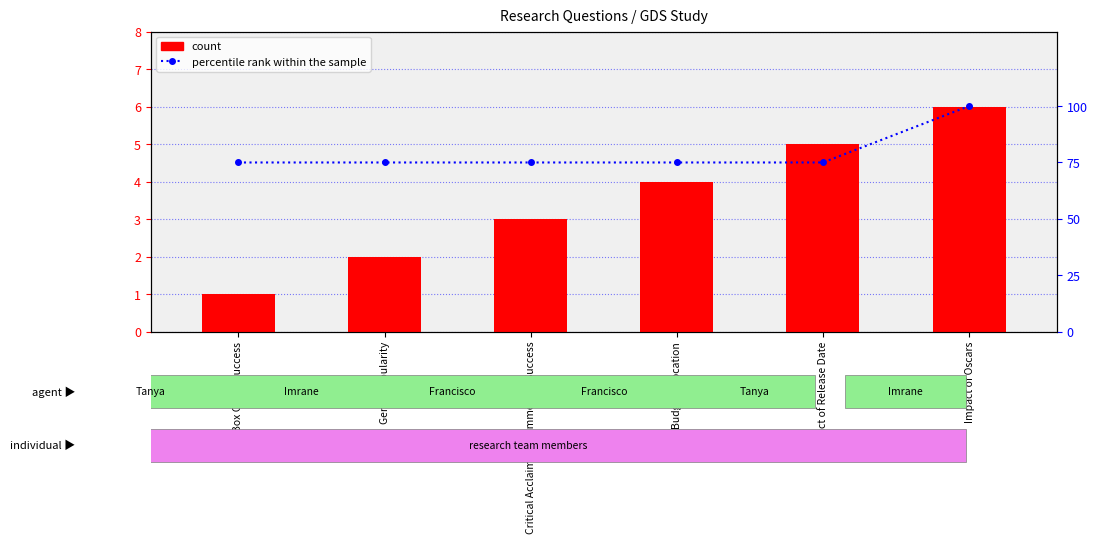

Is the value of percentile rank within the sample at Genre Popularity greater than the value of count at Genre Popularity?

Yes